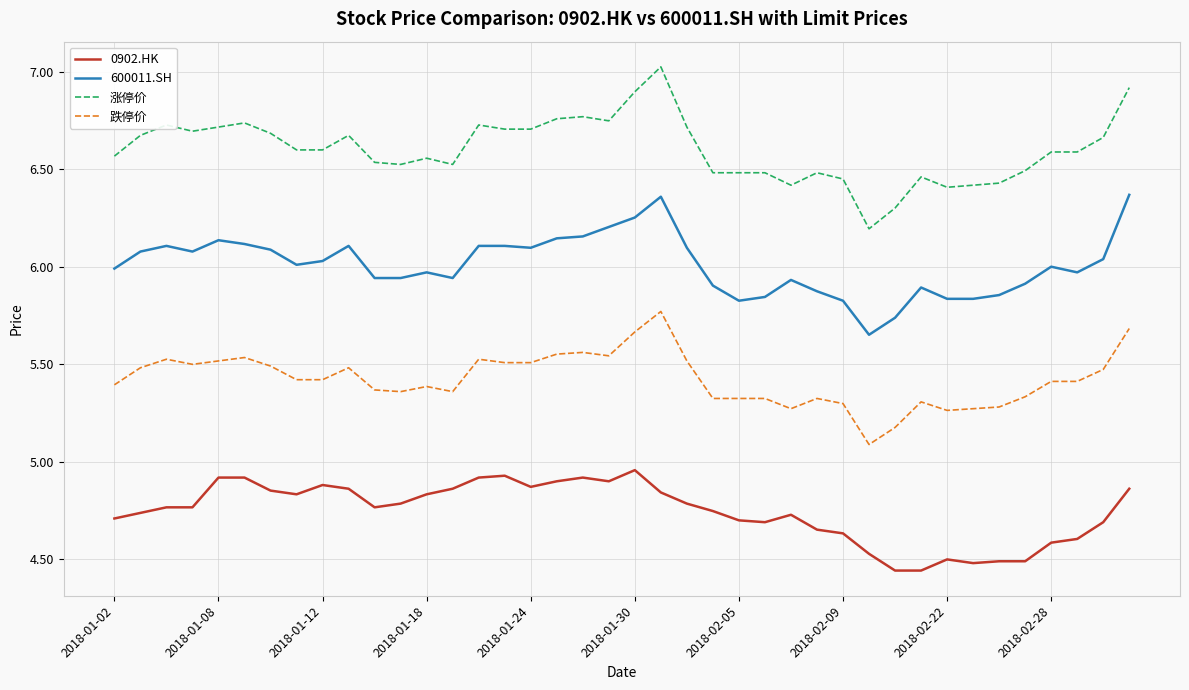

Which series has the largest total across all categories?

涨停价